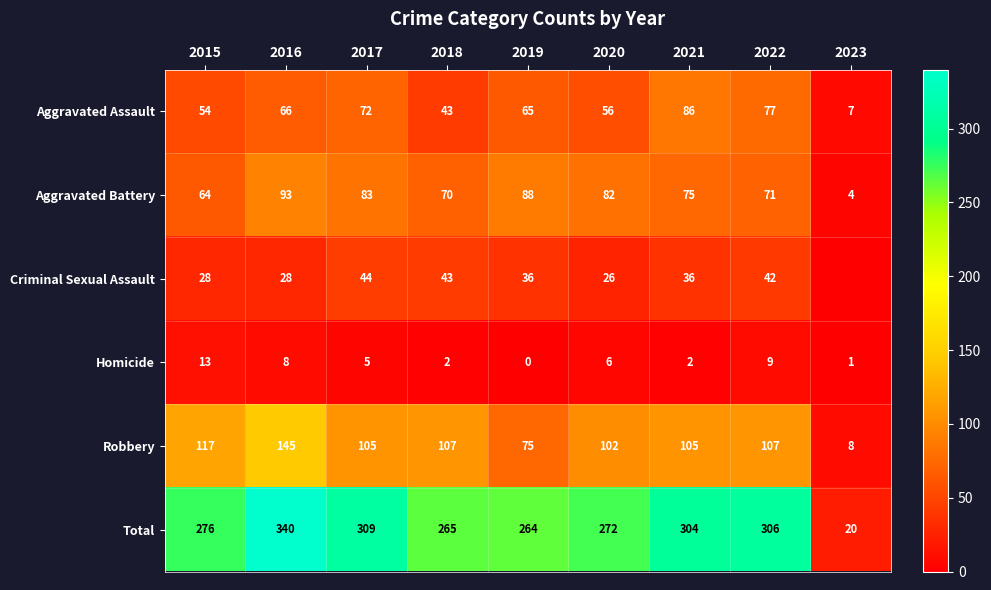

At which category is the sum across all series the highest?

2016